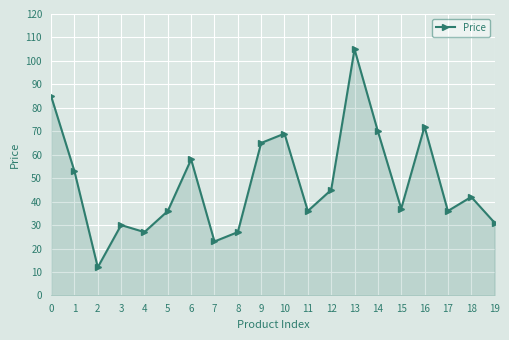

Where is the data nearest to the value 58?

6